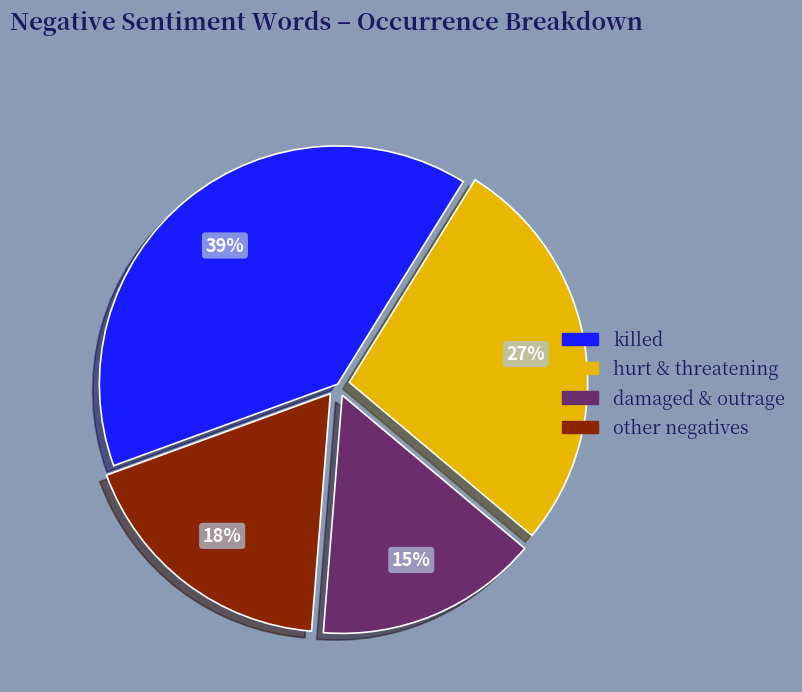

What is the ratio of the value at killed to the value at damaged & outrage?

2.6